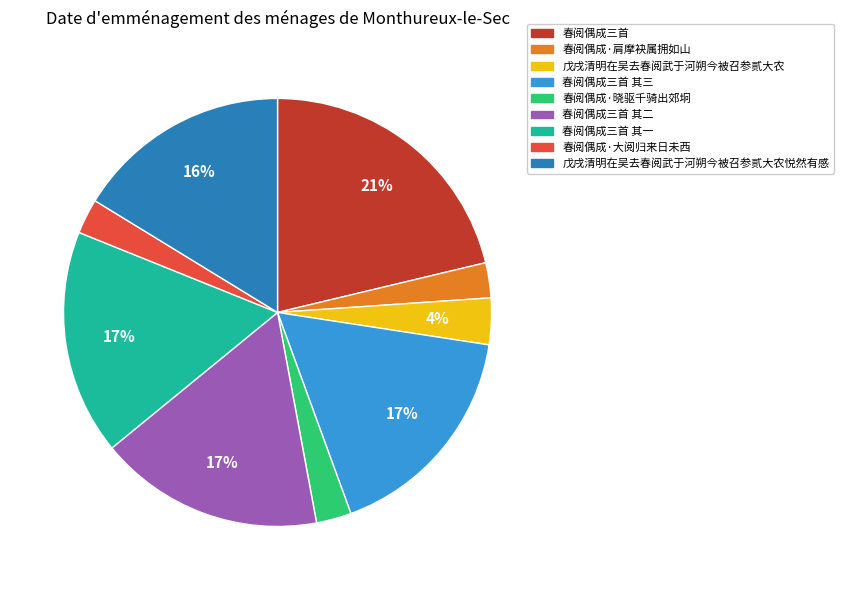

Is there any slice that represents more than half of the pie?

No